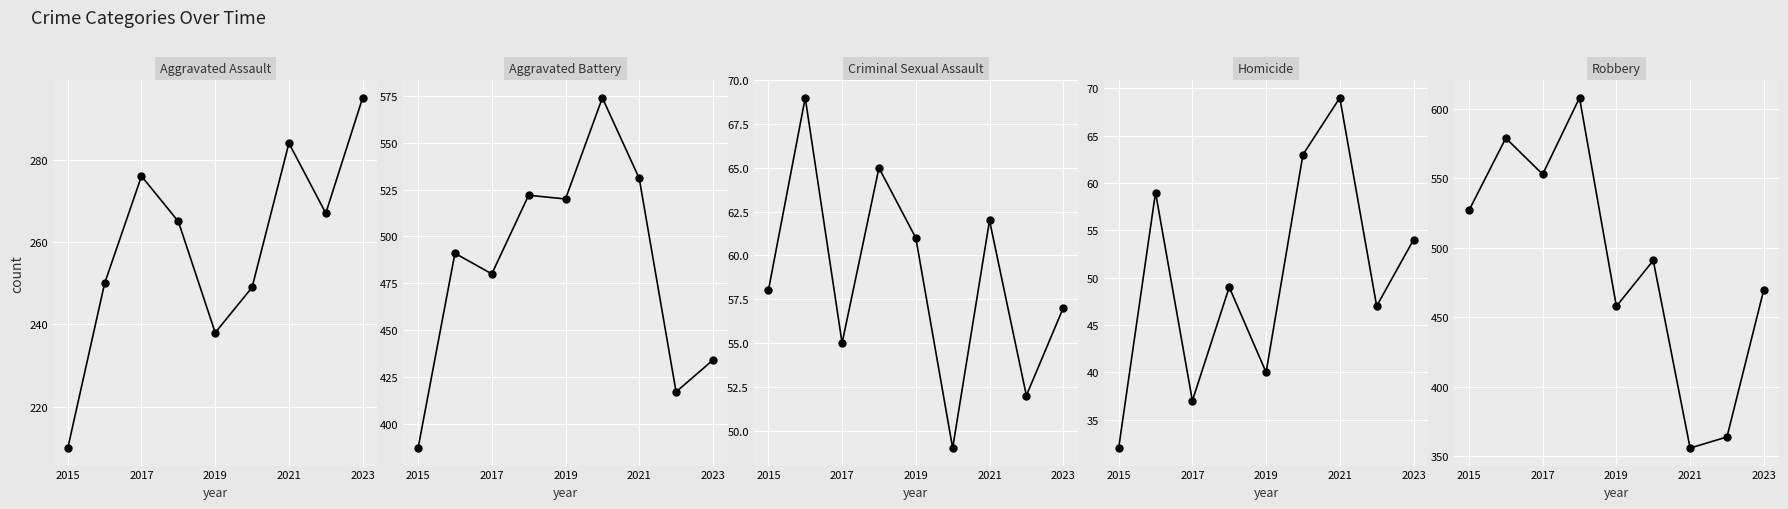

Count the number of categories in the chart.

9